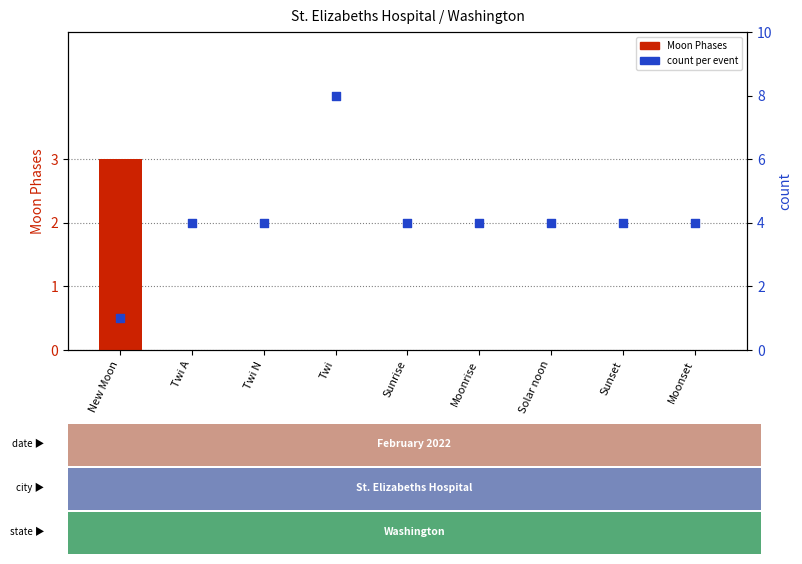

At which category is the sum across all series the highest?

Twi